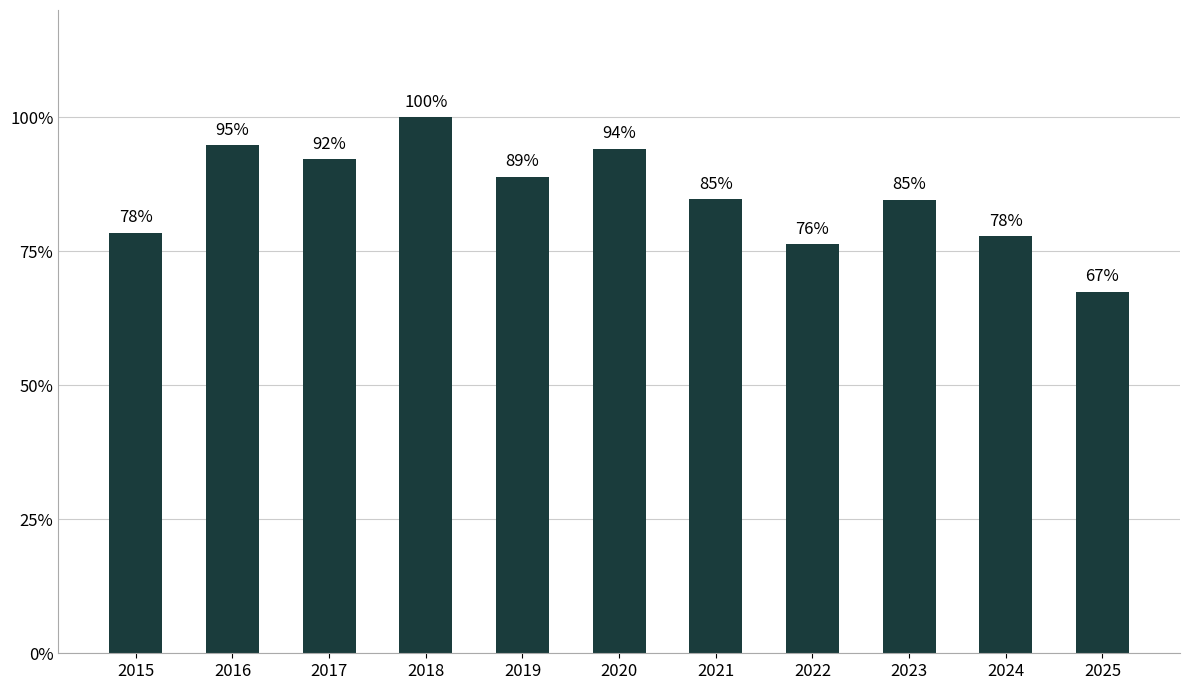

What is the value of the 5th bar from the left?

88.9